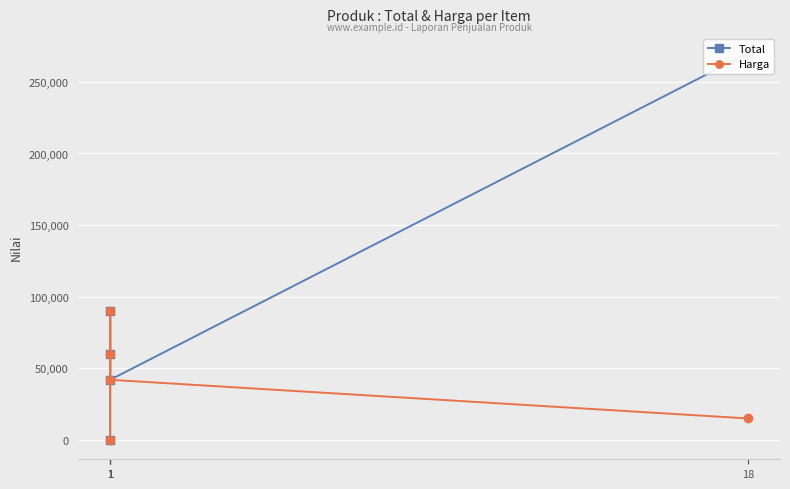

Rank the categories by Total value from highest to lowest.

18, 1, 1, 1, 1